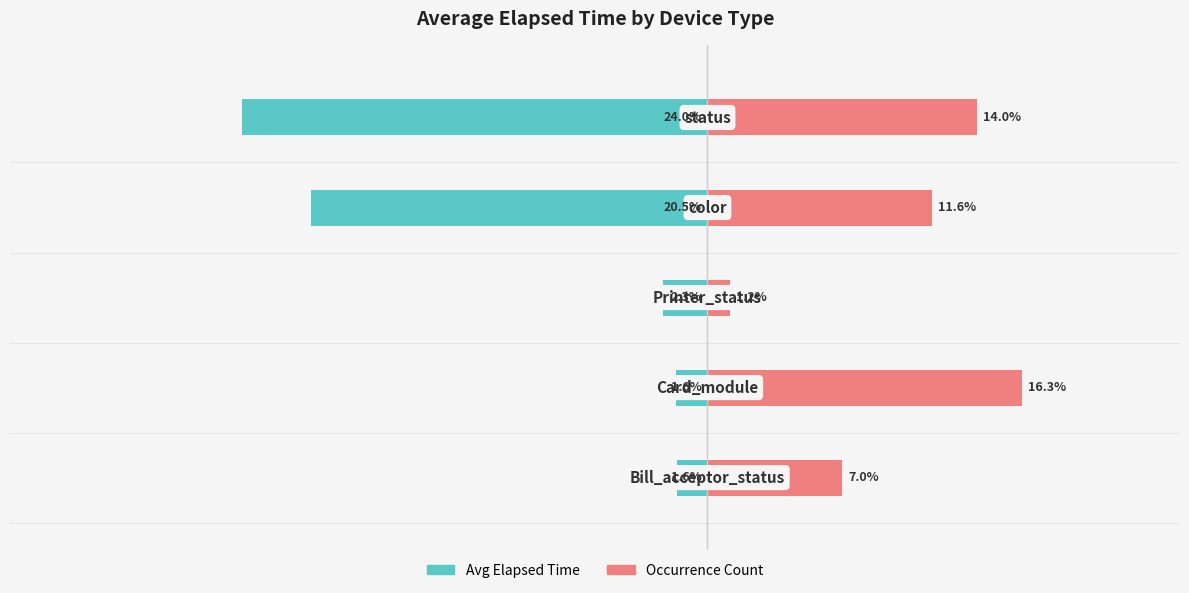

Rank the series by their average value, from highest to lowest.

Occurrence Count, Avg Elapsed Time